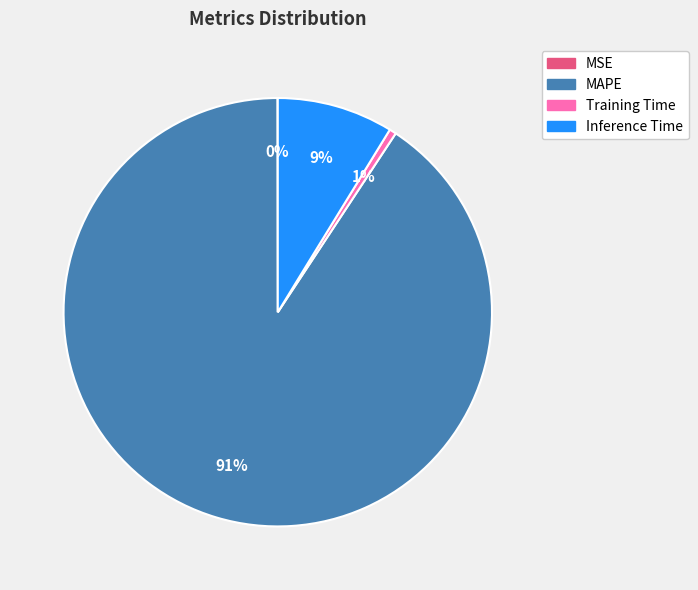

Is the sum of Training Time and MAPE greater than half?

Yes